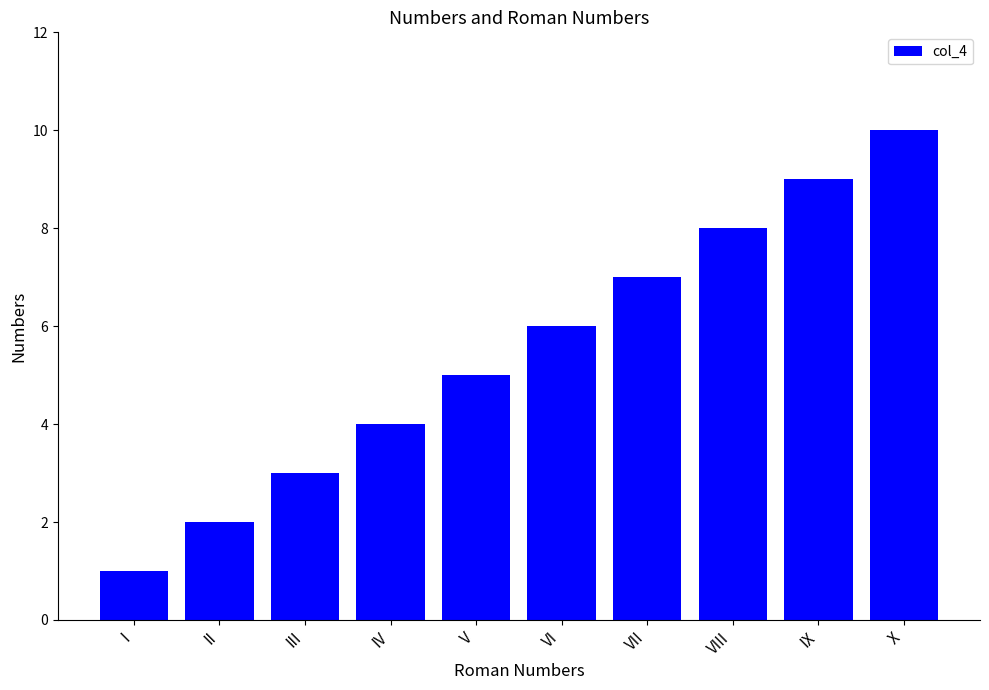

Reading left to right, what are all the values shown in this chart?

I=1	II=2	III=3	IV=4	V=5	VI=6	VII=7	VIII=8	IX=9	X=10